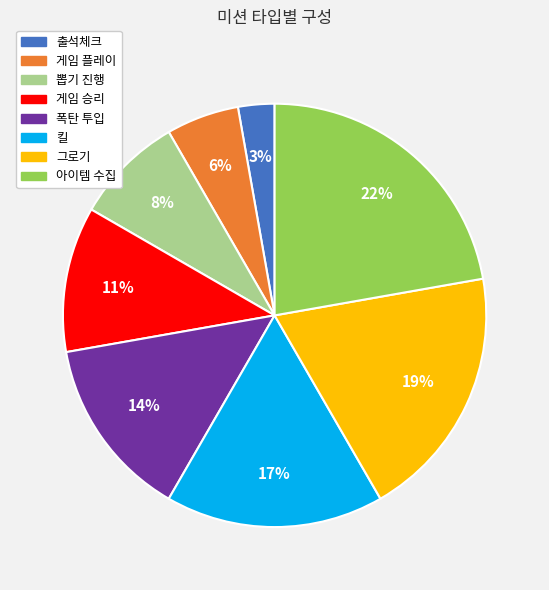

Between 게임 승리 and 폭탄 투입, which is larger?

폭탄 투입